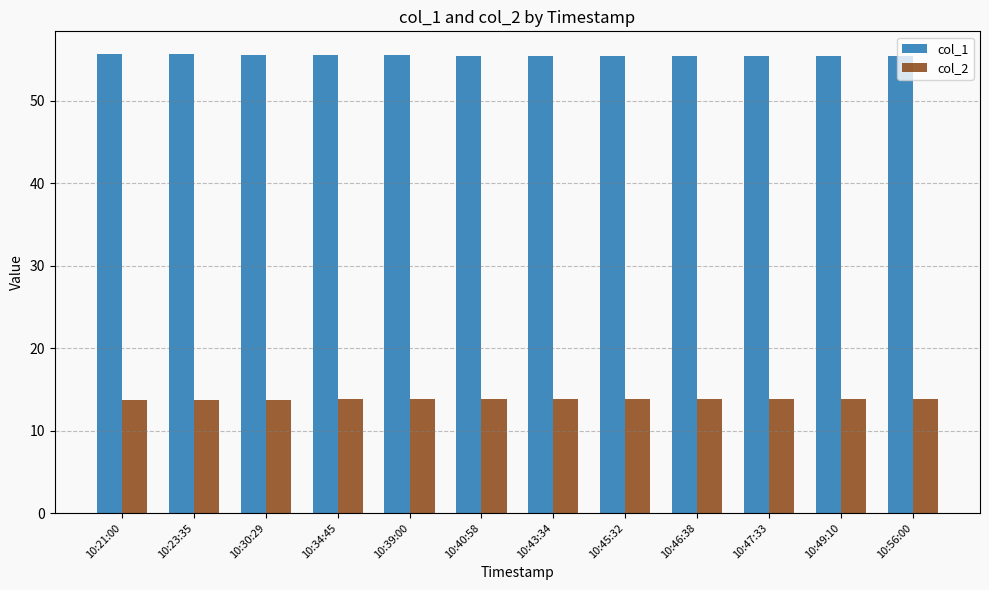

What is the value of the col_1 bar at the 4th from the left?

55.5